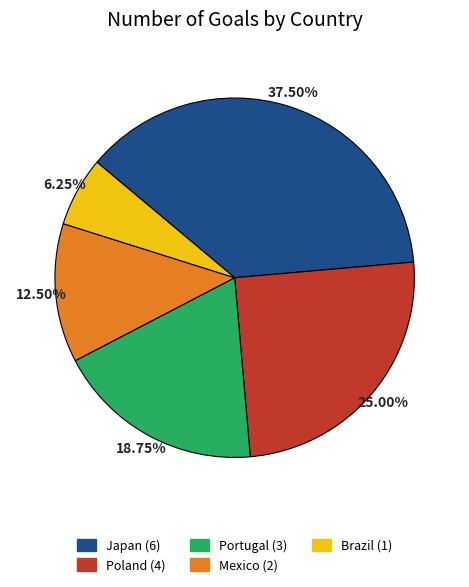

What is the smallest slice in the pie chart?

Brazil